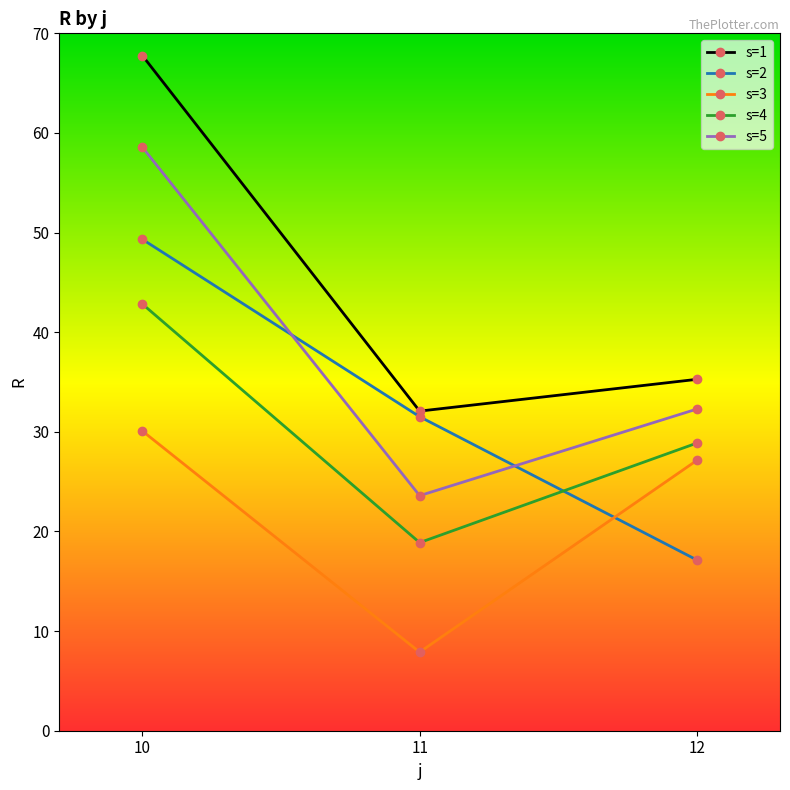

What is the smallest value displayed?

7.9